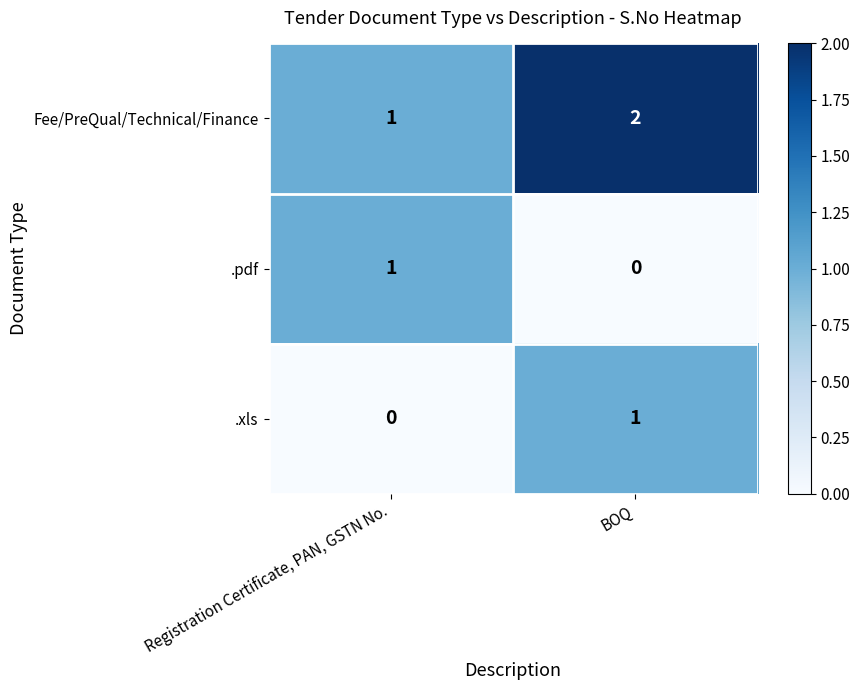

Rank the categories by Fee/PreQual/Technical/Finance value from lowest to highest.

Registration Certificate, PAN, GSTN No., BOQ